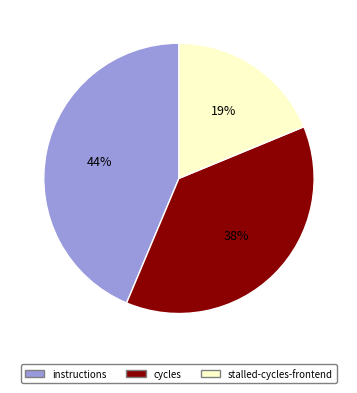

Approximately how many times larger is the value at instructions compared to stalled-cycles-frontend?

2.3